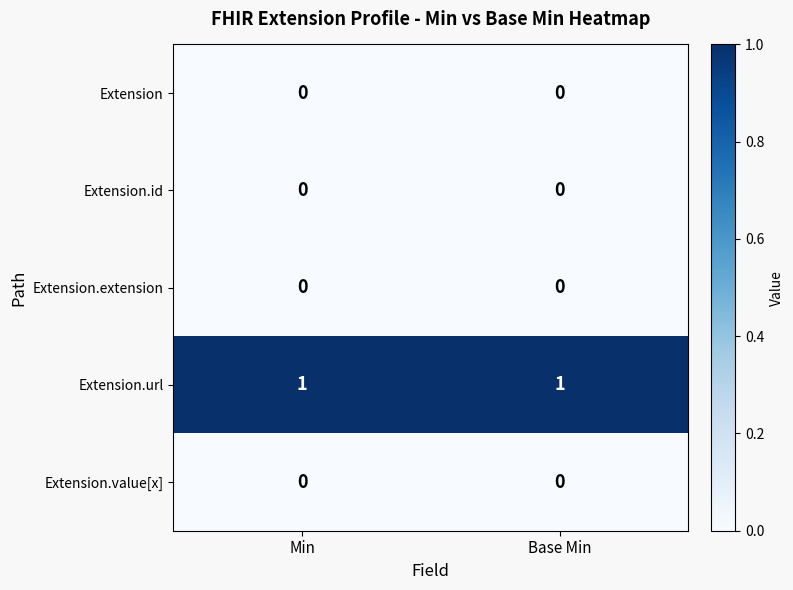

Is the value of Extension.id at Base Min greater than the value of Extension.url at Min?

No